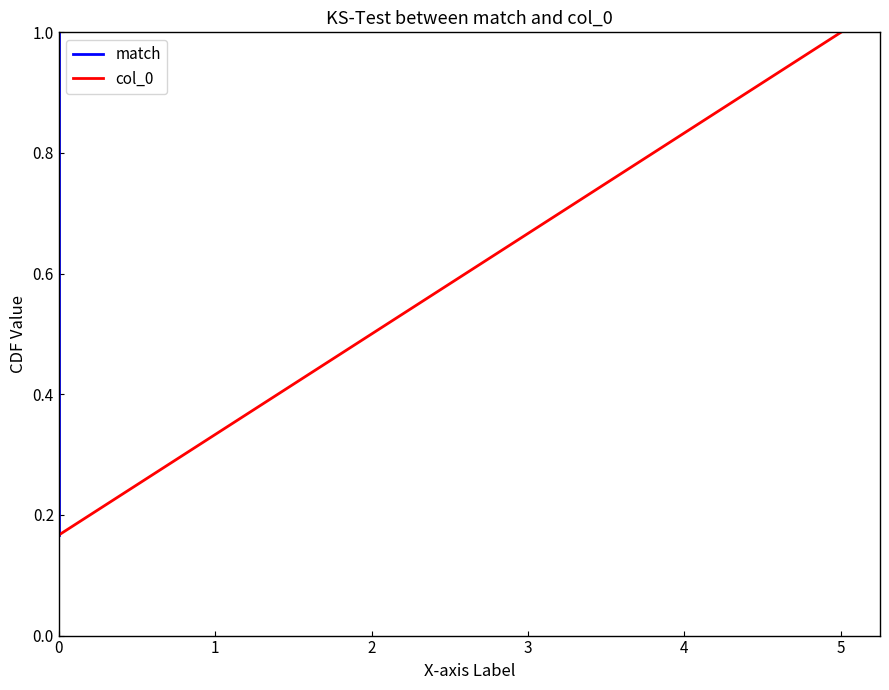

Rank the series by their maximum value, from lowest to highest.

match, col_0